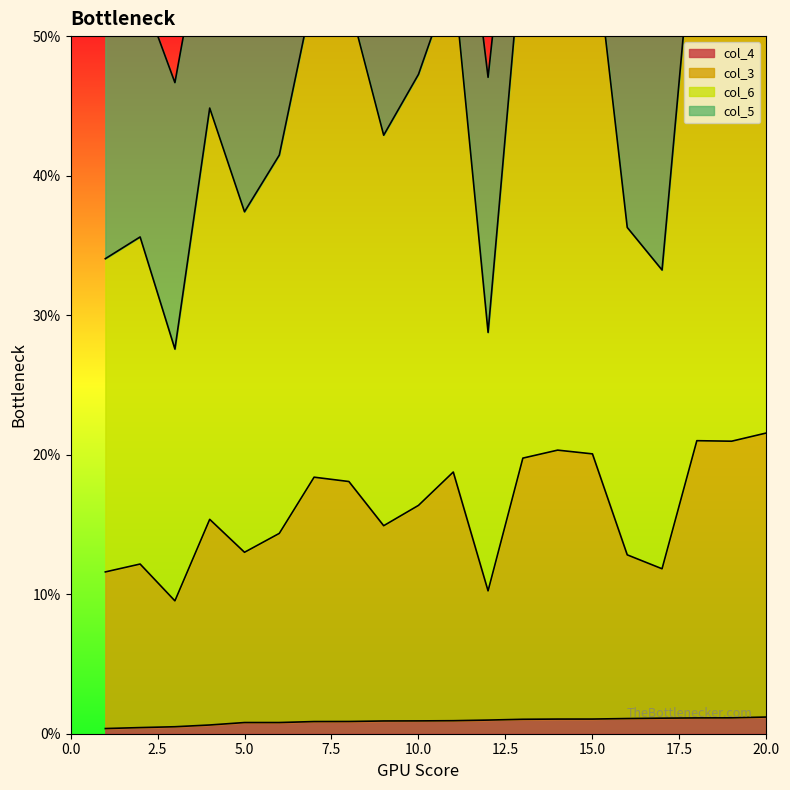

True or false: col_6 and col_5 cross at least once.

False